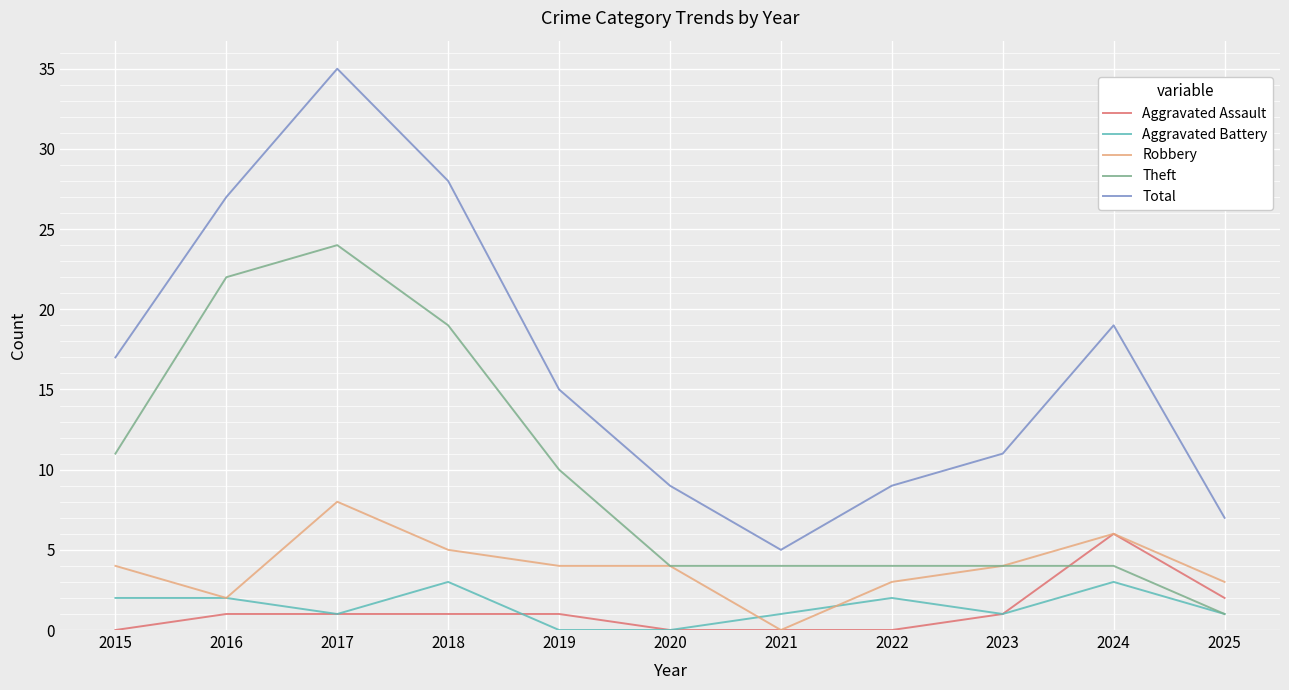

What is the sum of all Aggravated Assault values?

13